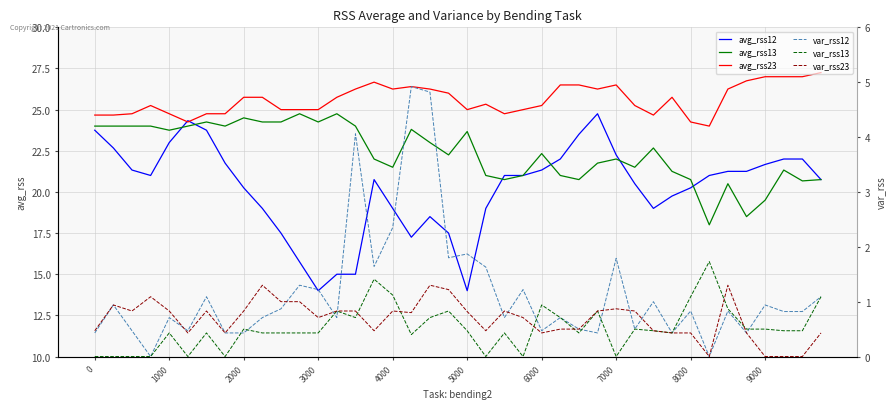

True or false: var_rss13 and var_rss23 intersect in this chart.

True